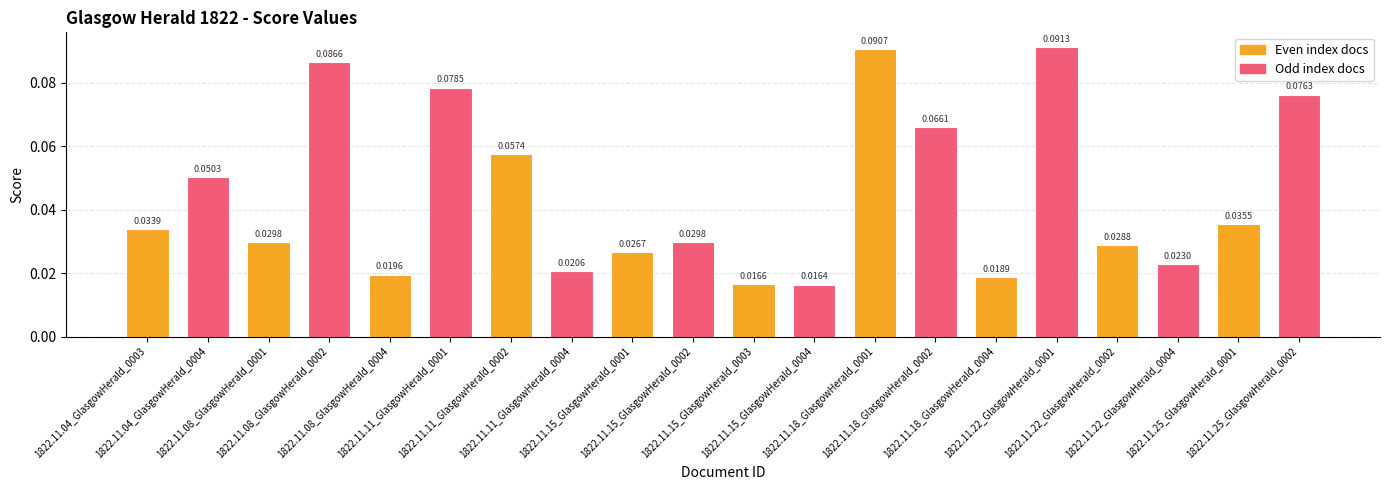

What is the sum of all values?

0.9